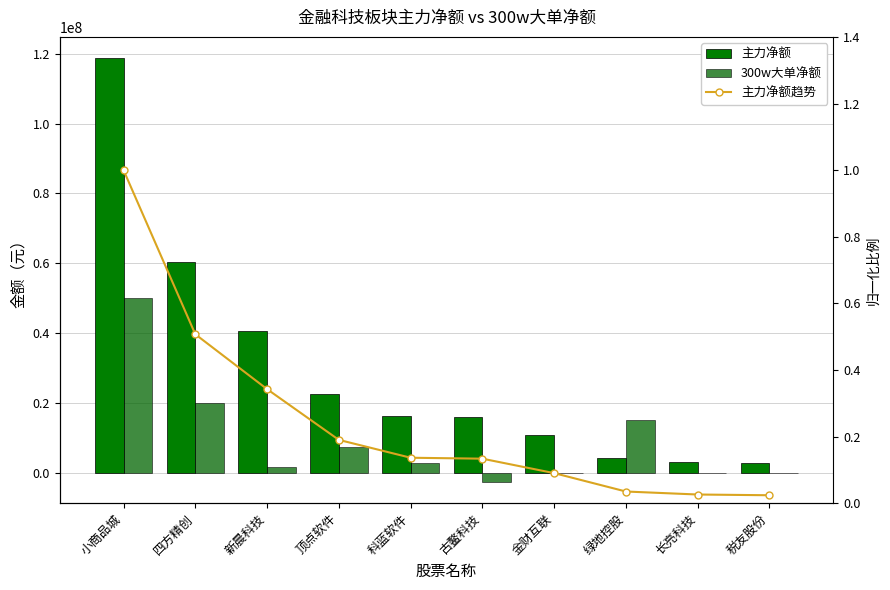

What is the sum of the 主力净额趋势 values at 古鳌科技 and 税友股份?

0.2